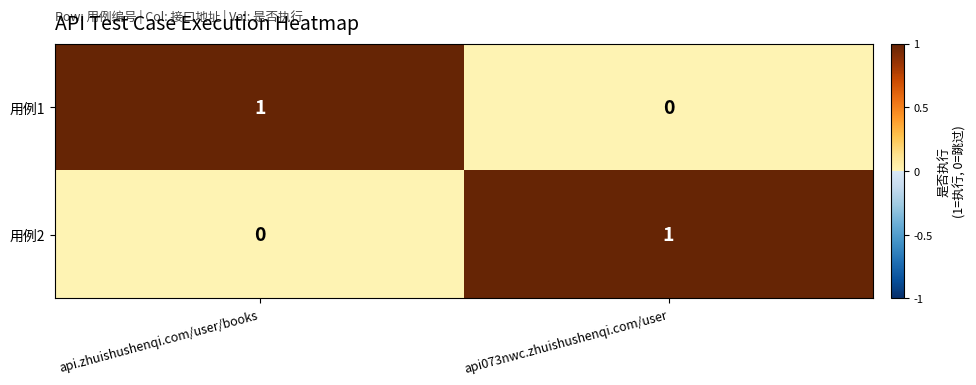

At which label is 用例2 closest to 0?

api.zhuishushenqi.com/user/books